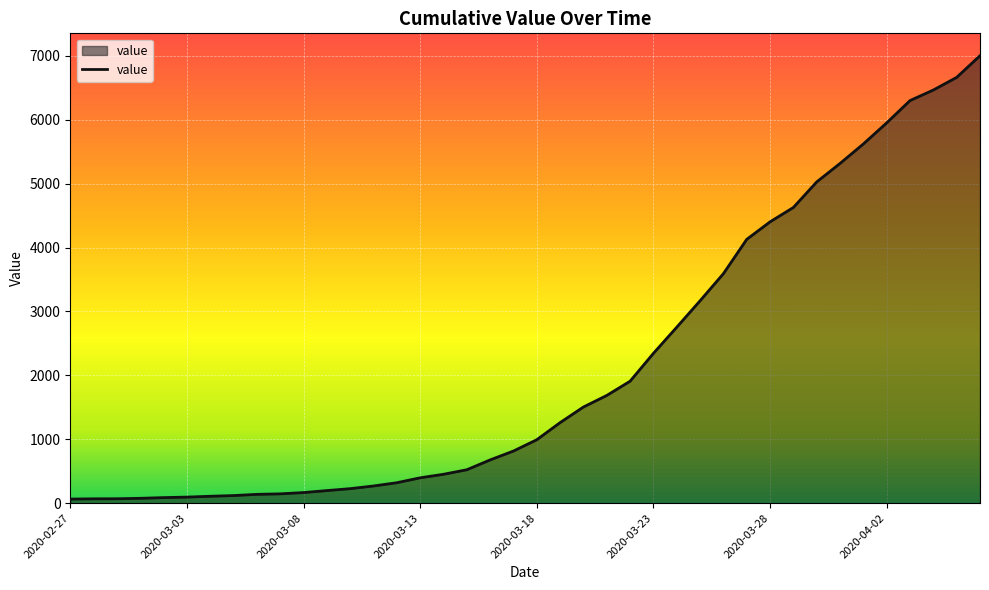

What is the difference between the maximum and minimum values?

6939